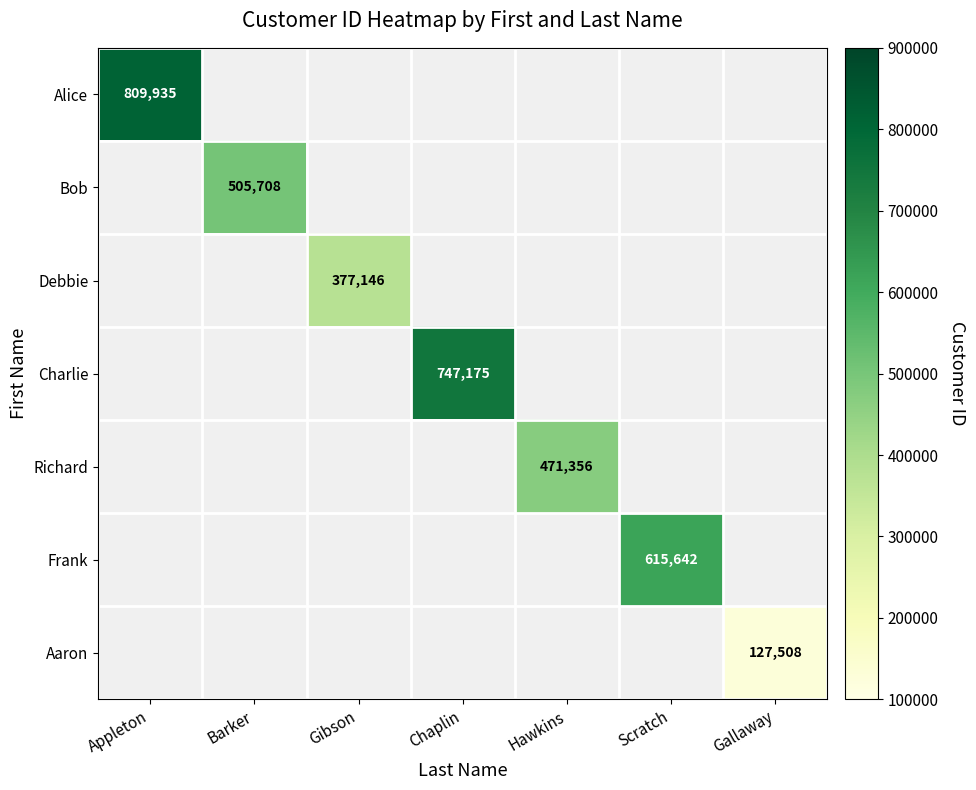

How many positive values does the Richard series have?

1